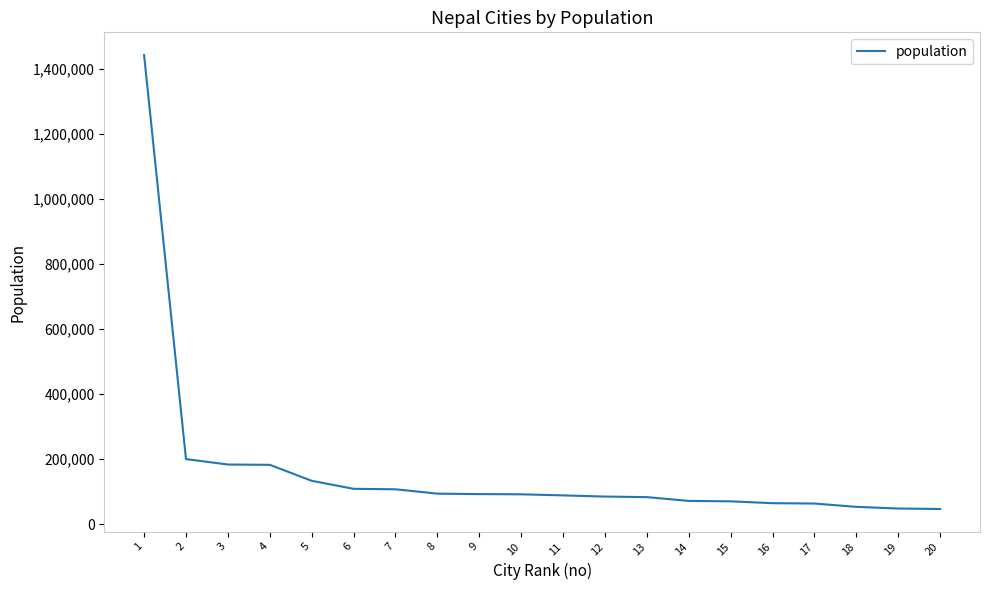

What is the difference between the maximum and minimum values?

1395676